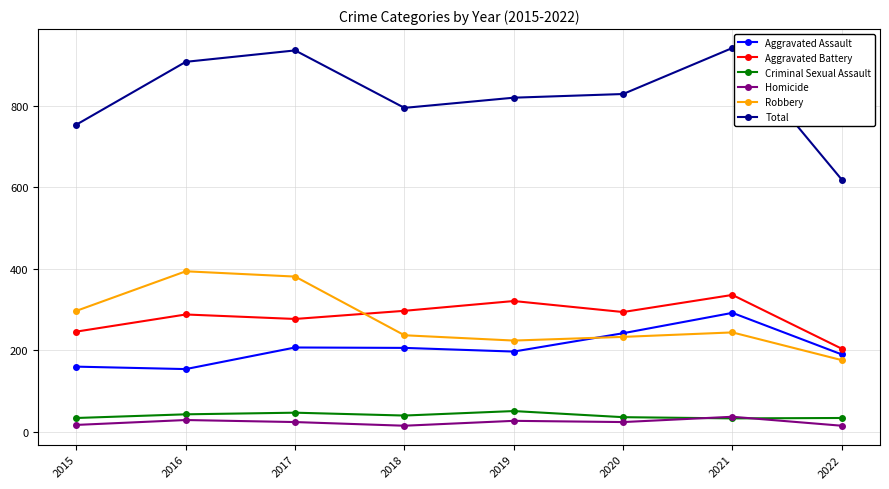

True or false: Criminal Sexual Assault and Total cross at least once.

False